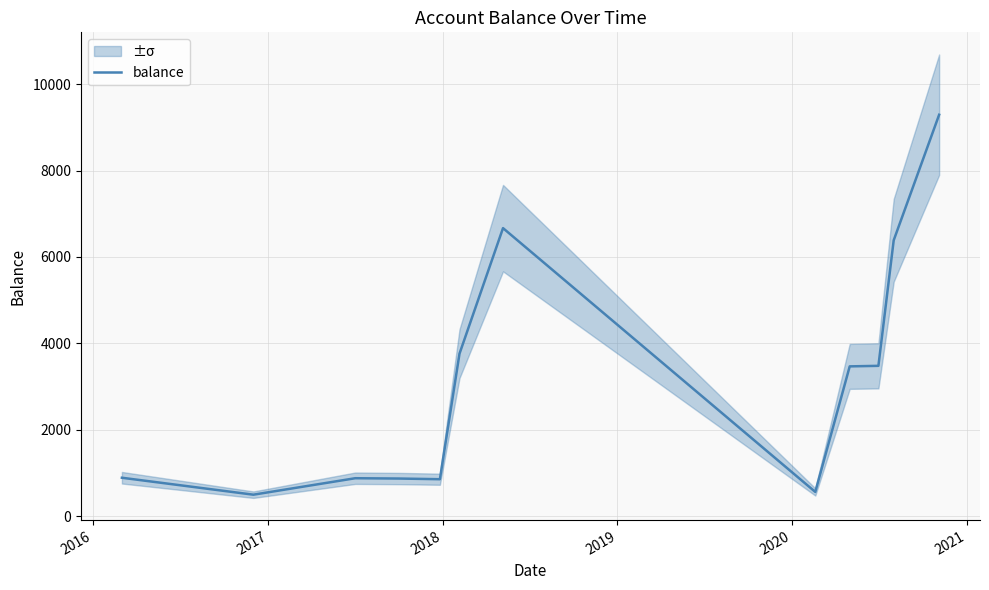

What is the lowest value of the balance series?

500.0